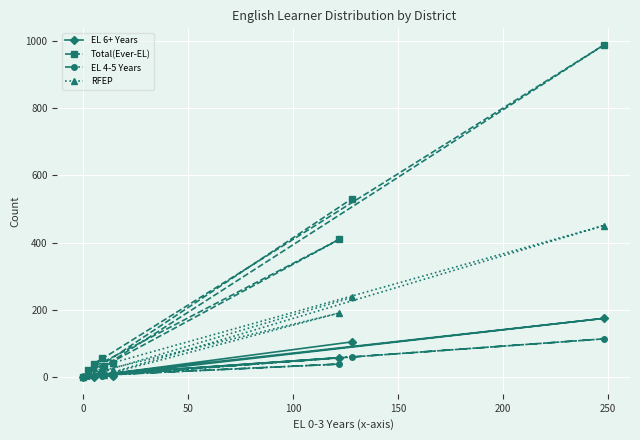

Which series has the widest spread of values?

Total(Ever-EL)